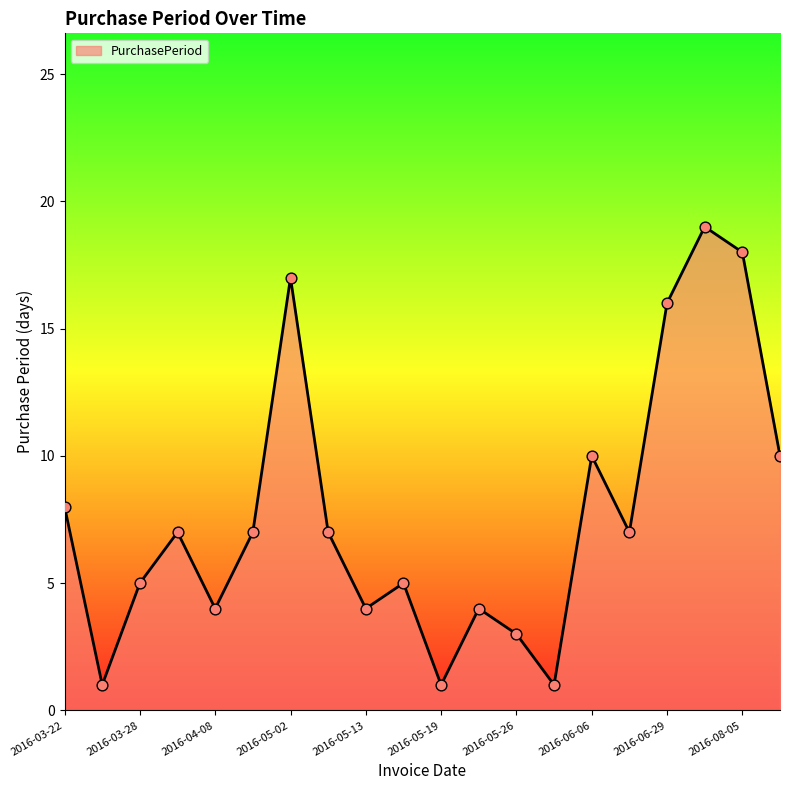

What is the maximum value shown in the chart?

19